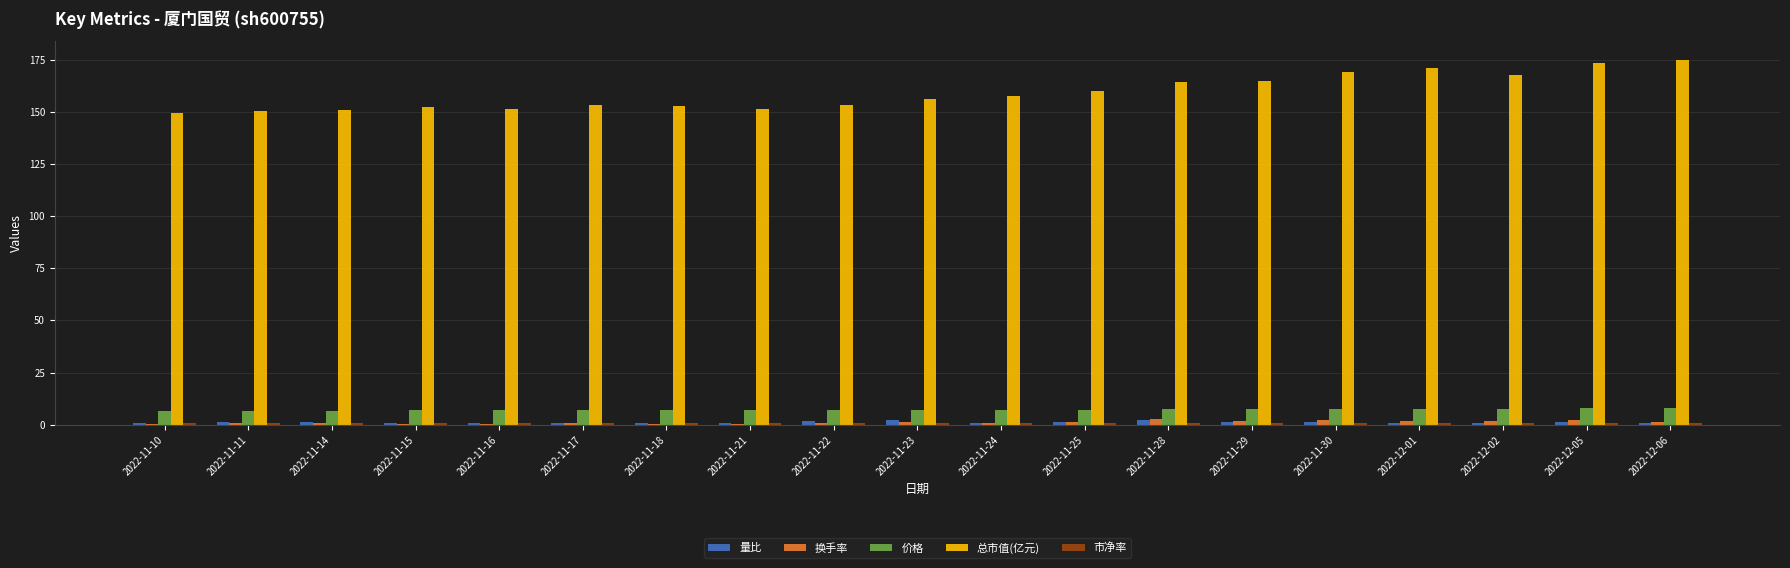

Which series has the largest total across all categories?

总市值(亿元)